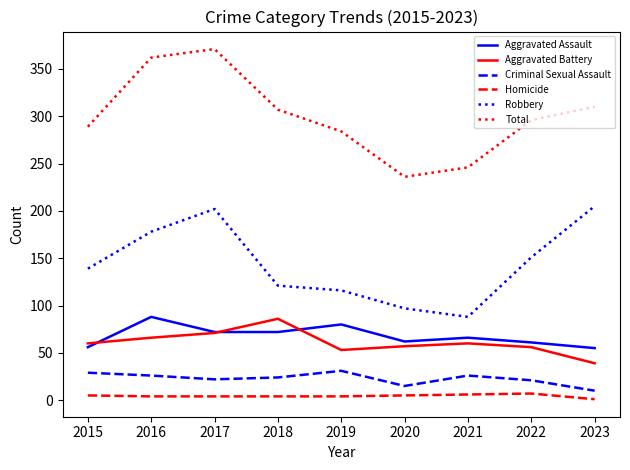

True or false: Aggravated Battery and Criminal Sexual Assault cross at least once.

False